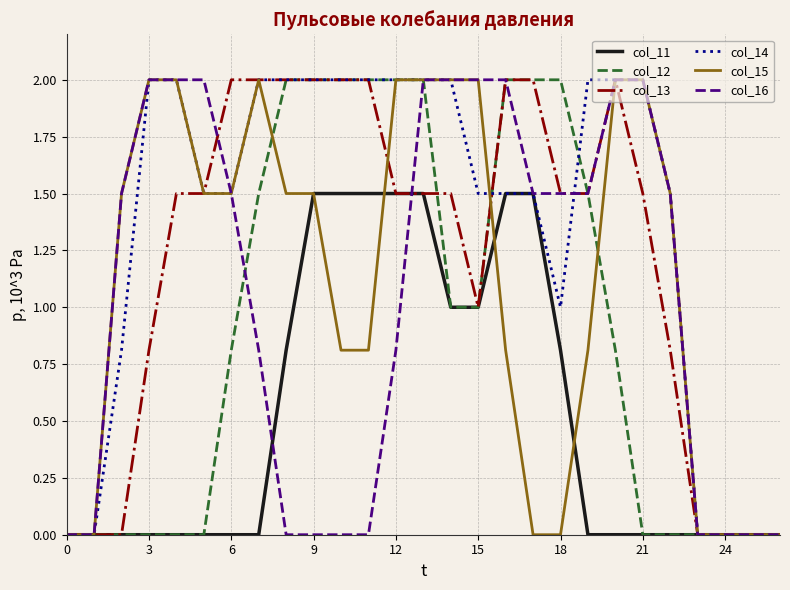

What is the maximum value shown in the chart?

2.0